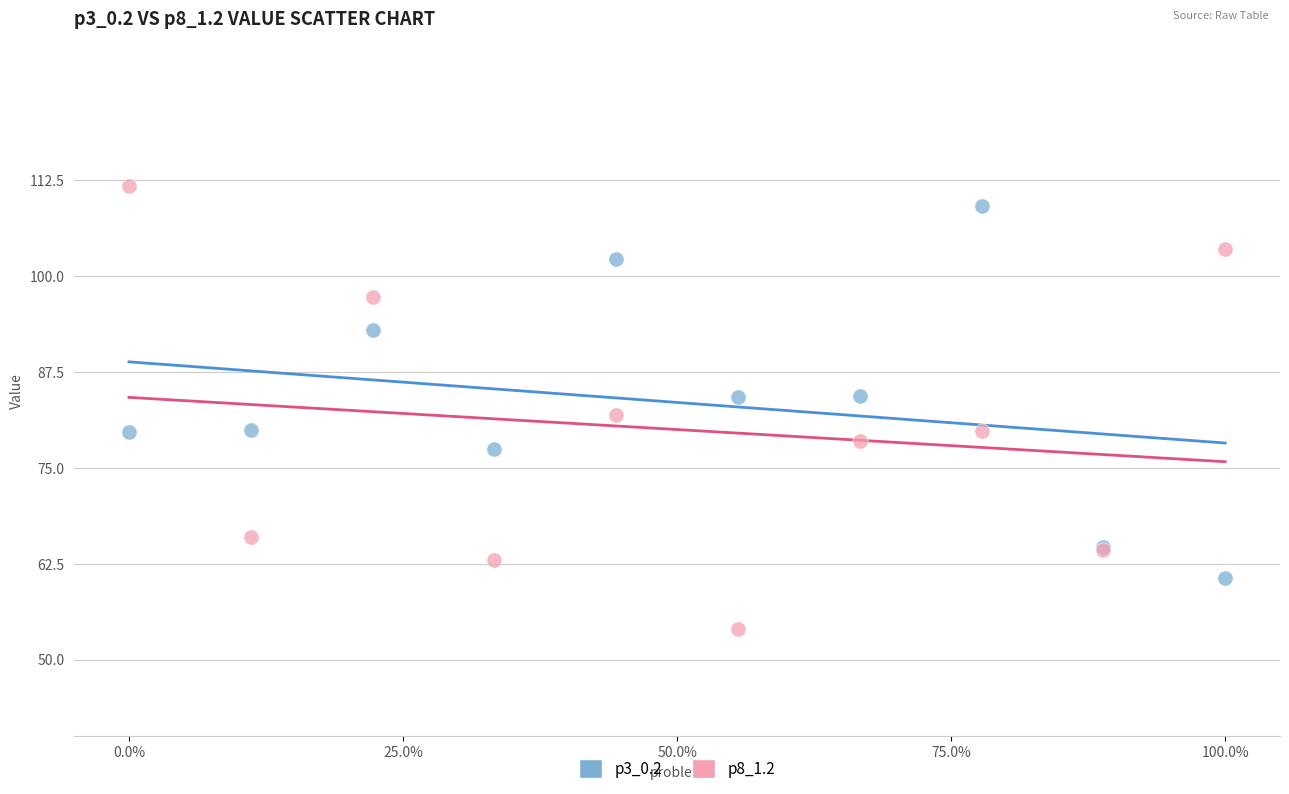

Which series reaches the minimum Y coordinate?

p8_1.2